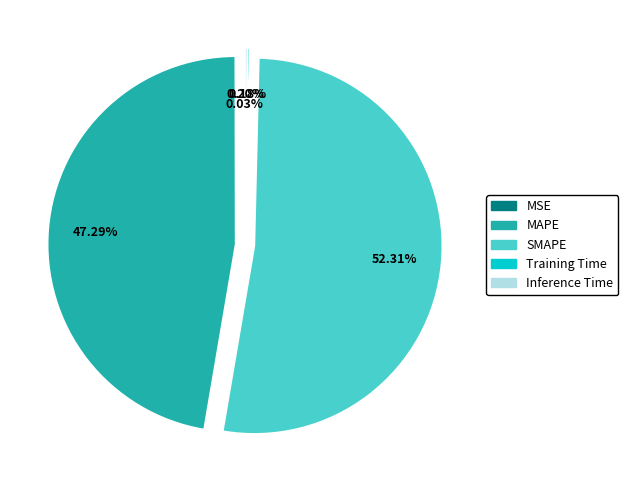

Which category accounts for the majority?

SMAPE